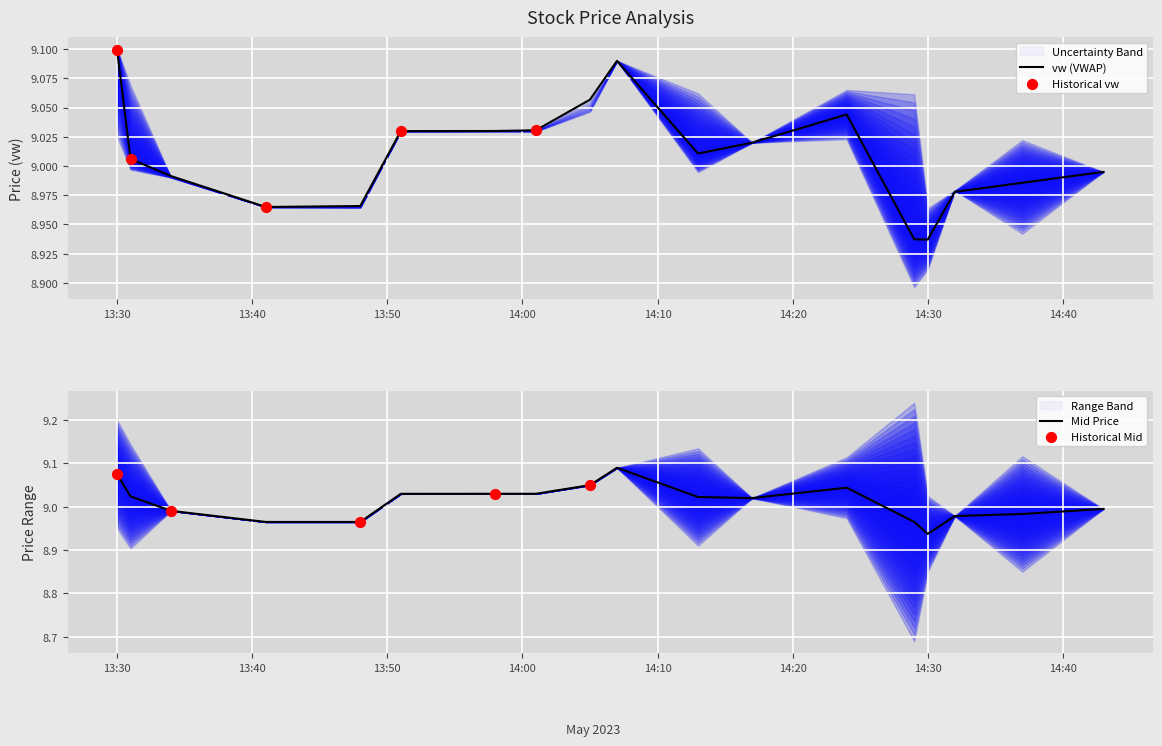

At which label does vw (VWAP) first exceed 9?

13:30